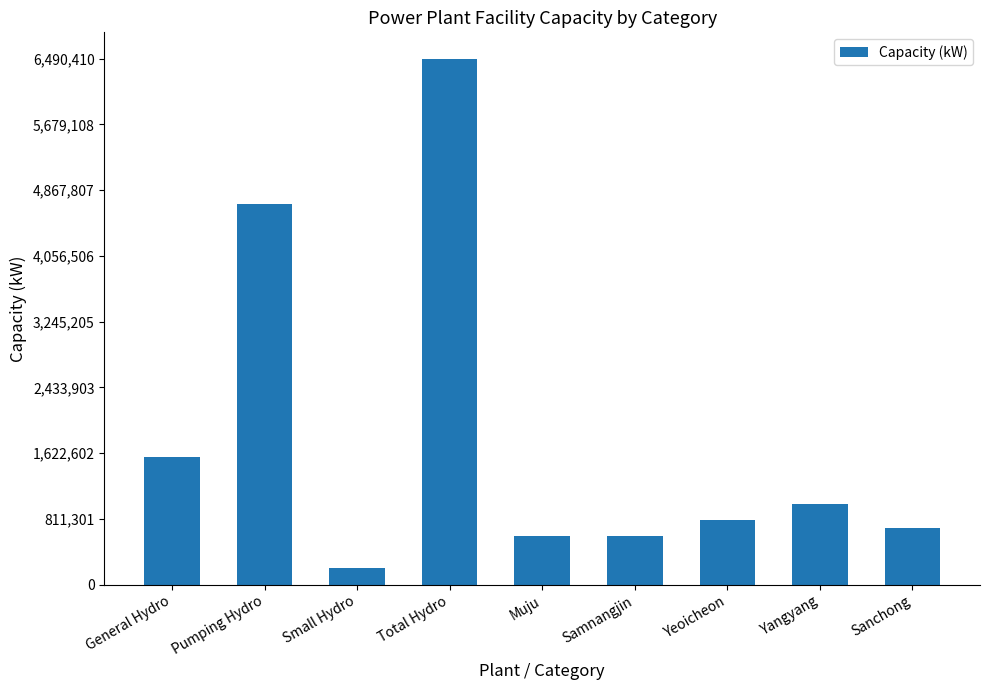

Does the chart contain any negative values?

No